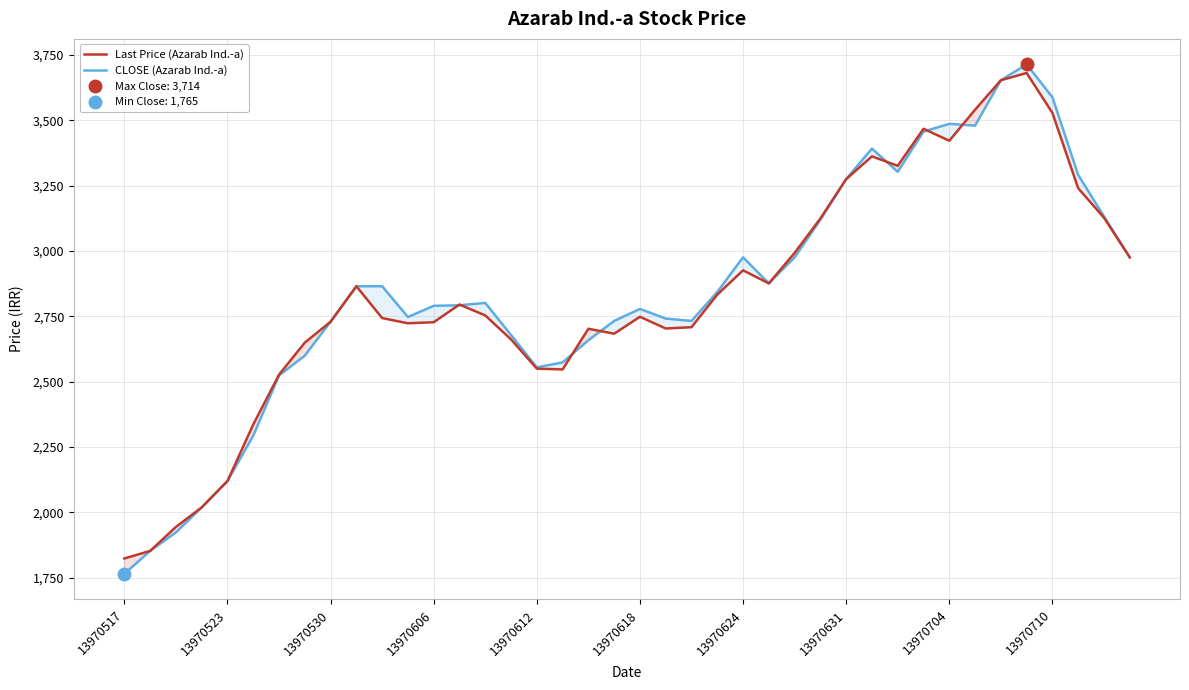

The value of CLOSE (Azarab Ind.-a) at 13970710 is 3588.1. True or false?

True